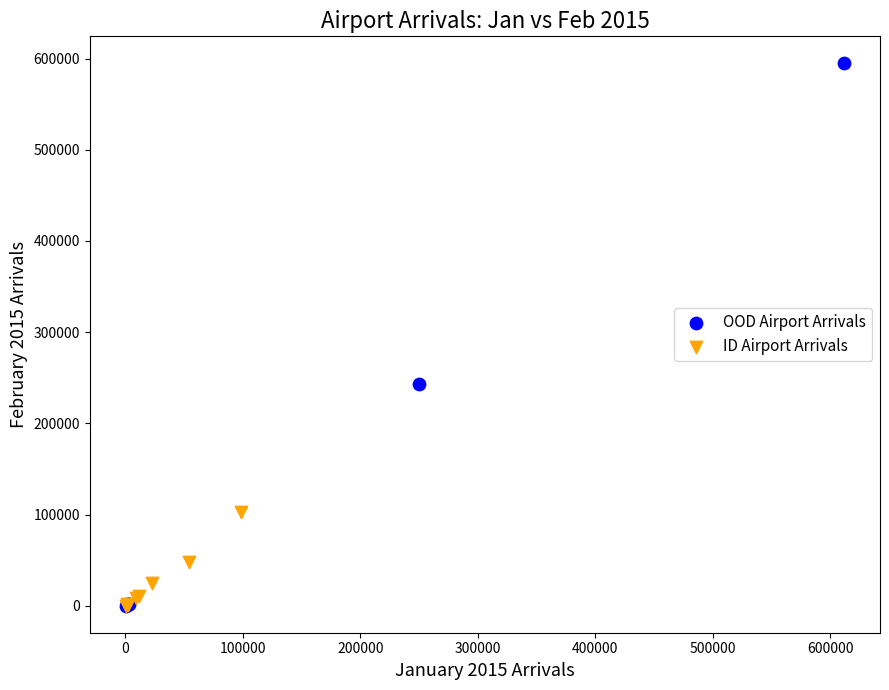

Which series reaches the maximum Y coordinate?

OOD Airport Arrivals